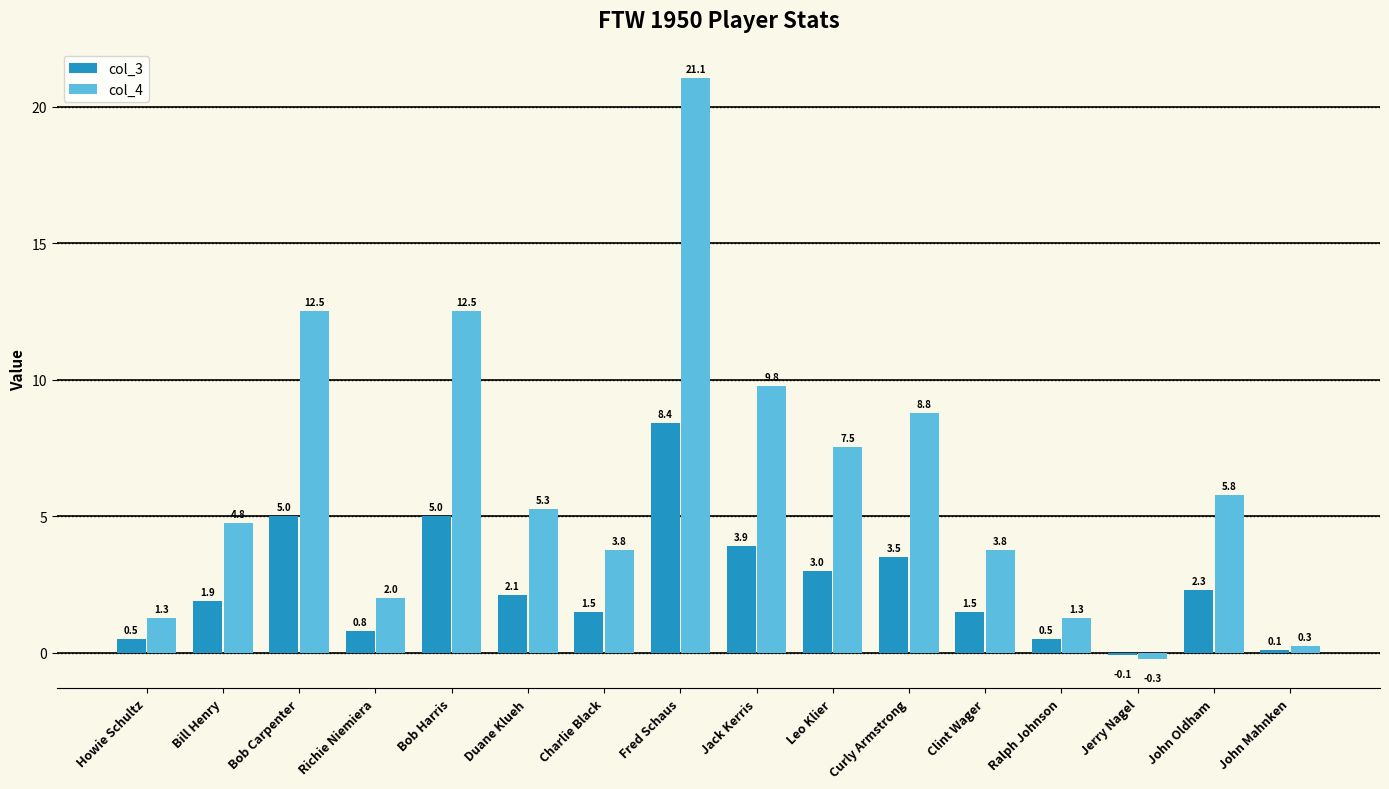

What are all the series names shown in the legend?

col_3, col_4